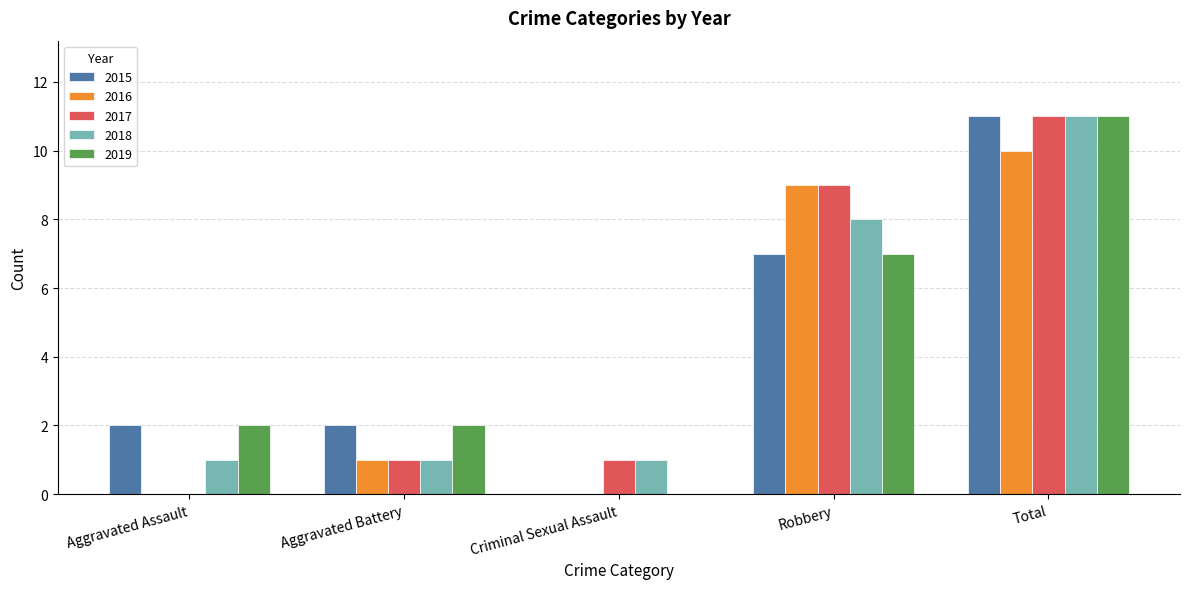

At which category is the sum across all series the highest?

Total